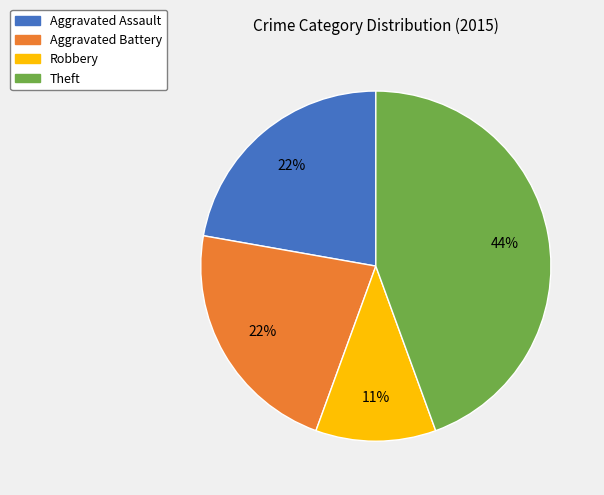

Is it true that Aggravated Battery is 33% of the pie?

False